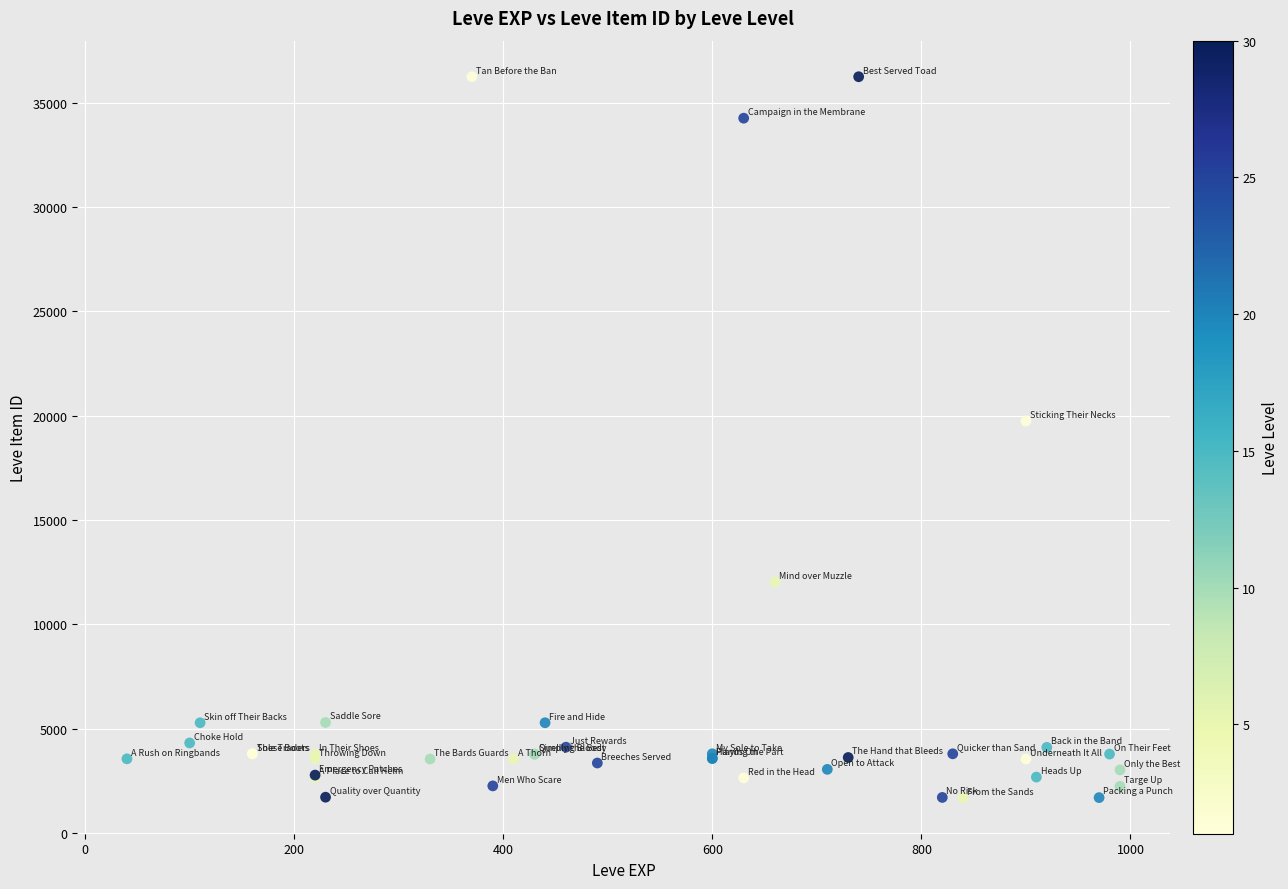

What Y value in the scatter plot is closest to 18967?

19744